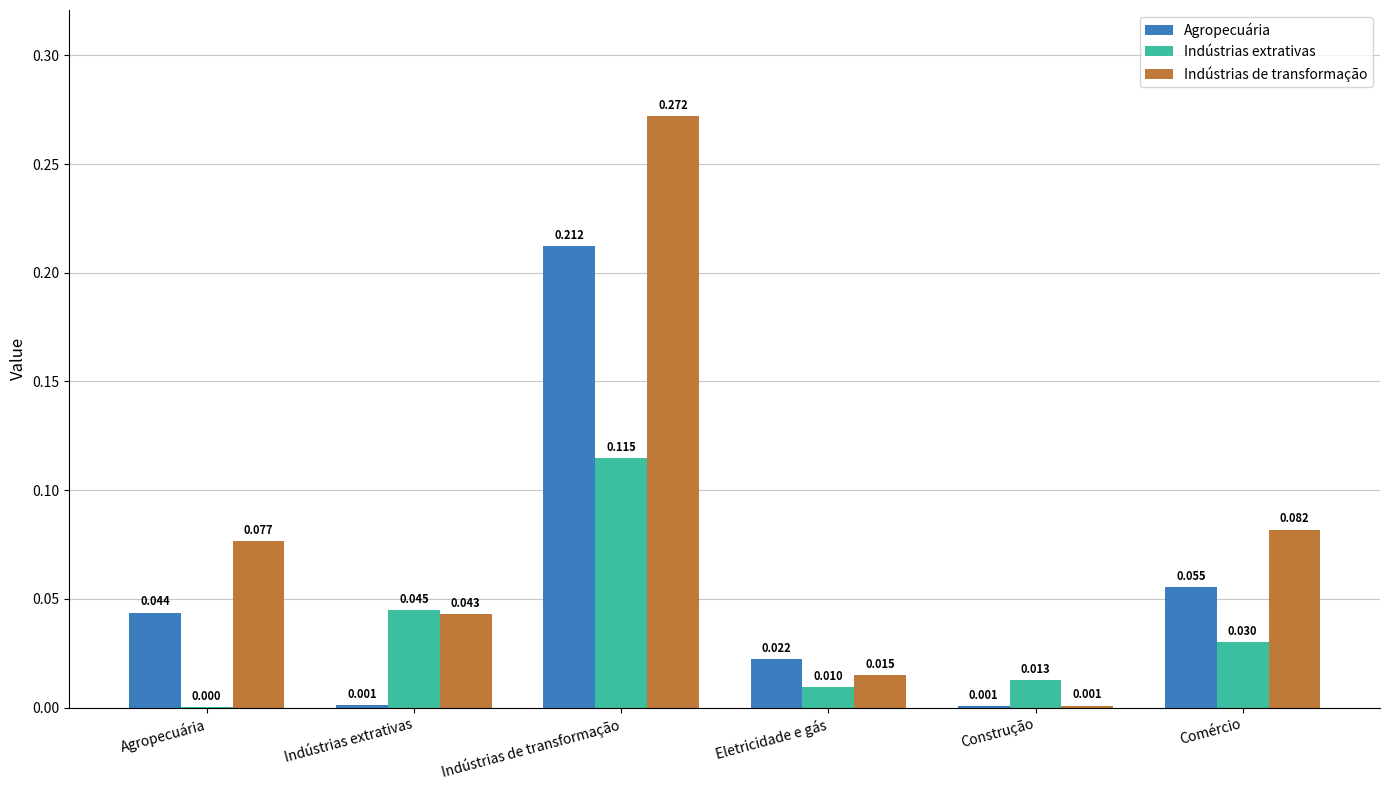

Which series has the largest total across all categories?

Indústrias de transformação